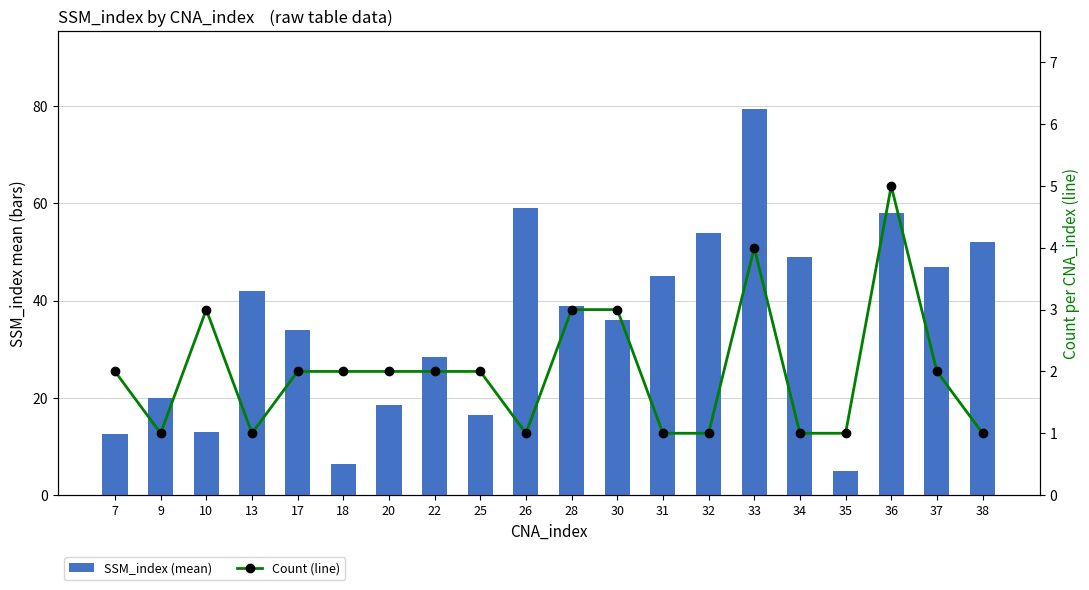

How many series are shown in this chart?

2